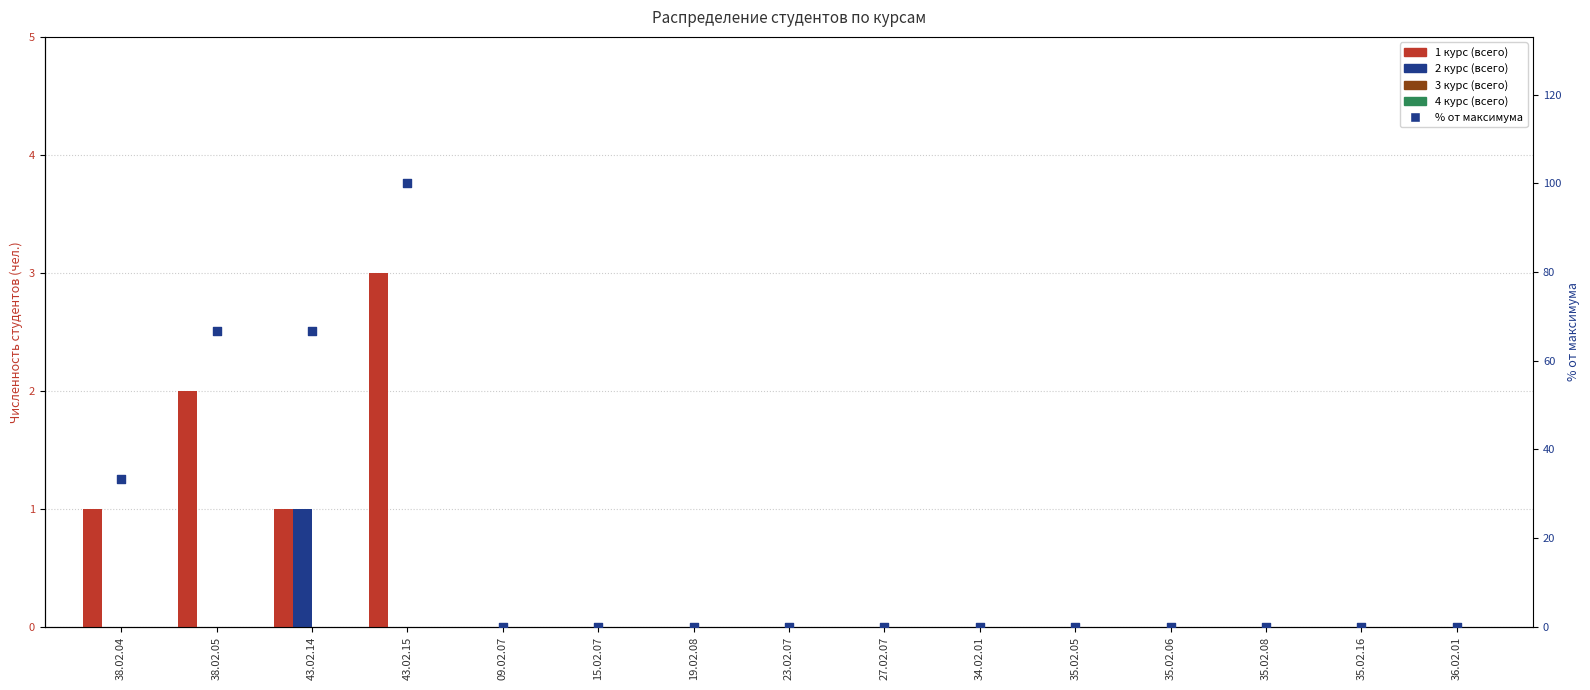

Is the value of 4 курс (всего) at 34.02.01 greater than the value of 2 курс (всего) at 34.02.01?

No